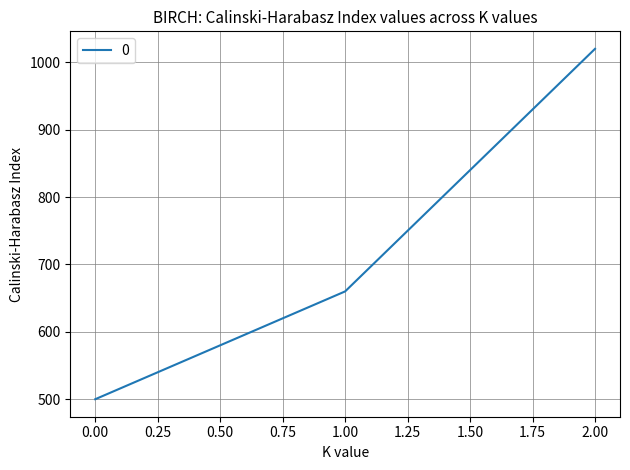

Rank the categories by value from lowest to highest.

0.00, 1.00, 2.00